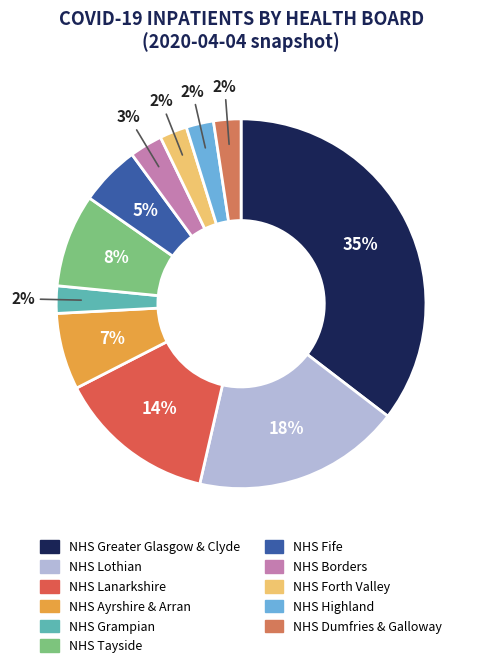

How many segments does this pie chart have?

11